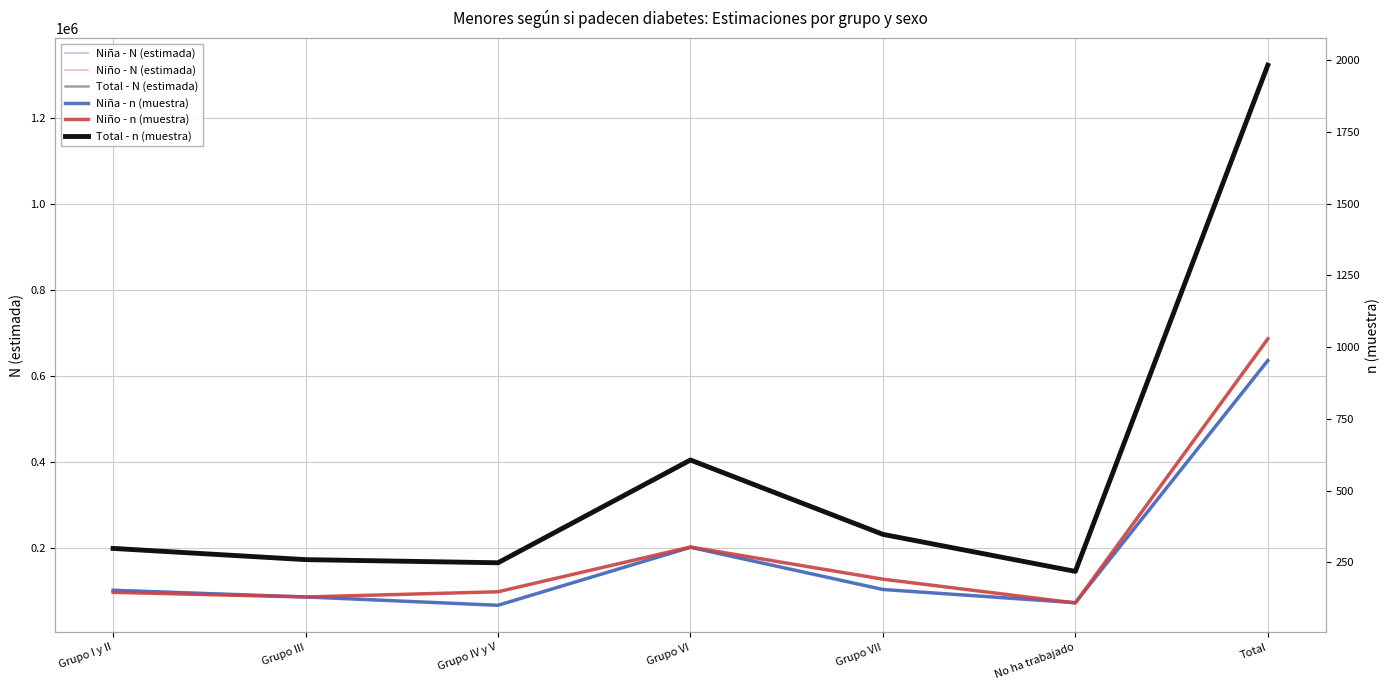

True or false: Niña - N (estimada) and Niña - n (muestra) intersect in this chart.

False